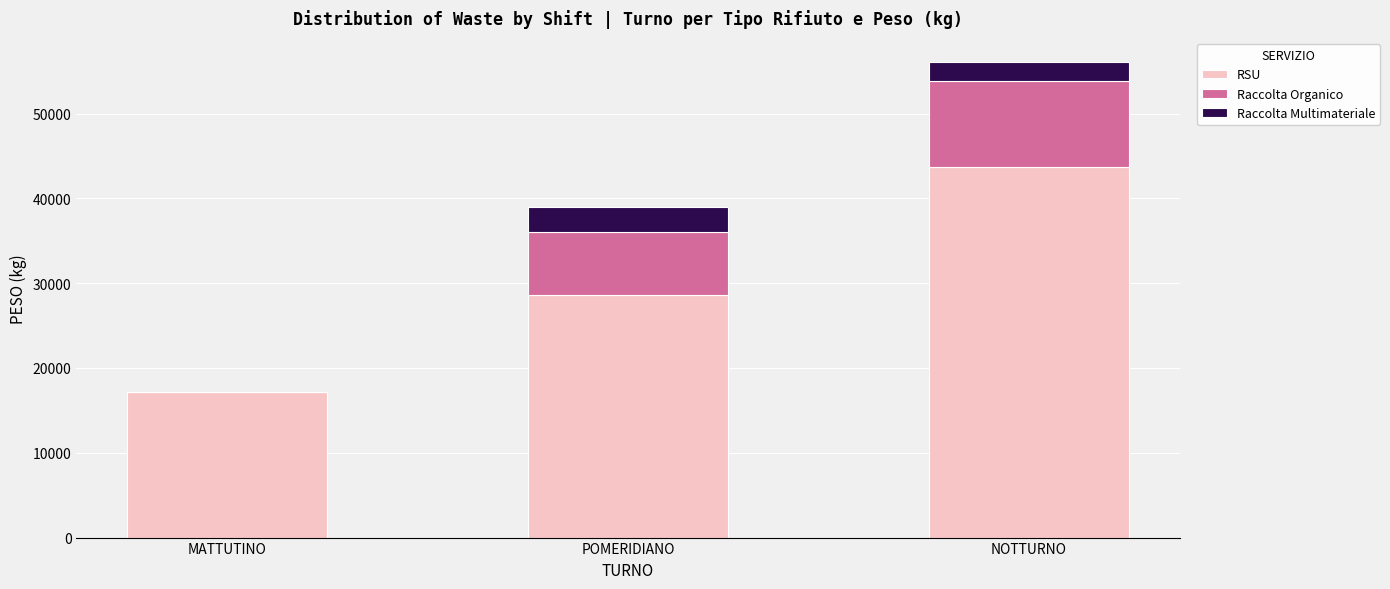

At which category is the sum across all series the highest?

NOTTURNO